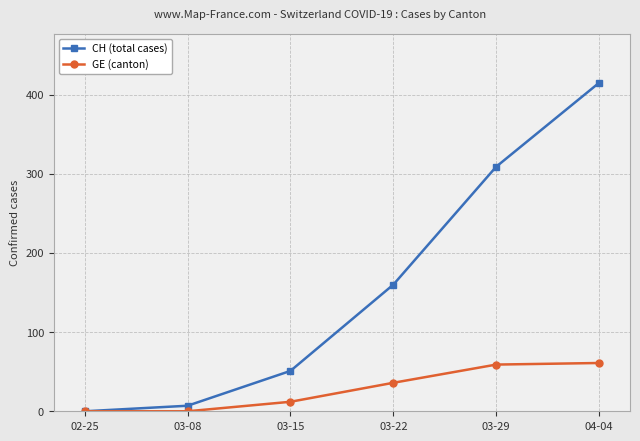

Reading left to right, list all the values displayed in this chart.

CH (total cases): 0	7	51	160	309	415
GE (canton): 0	0	12	36	59	61